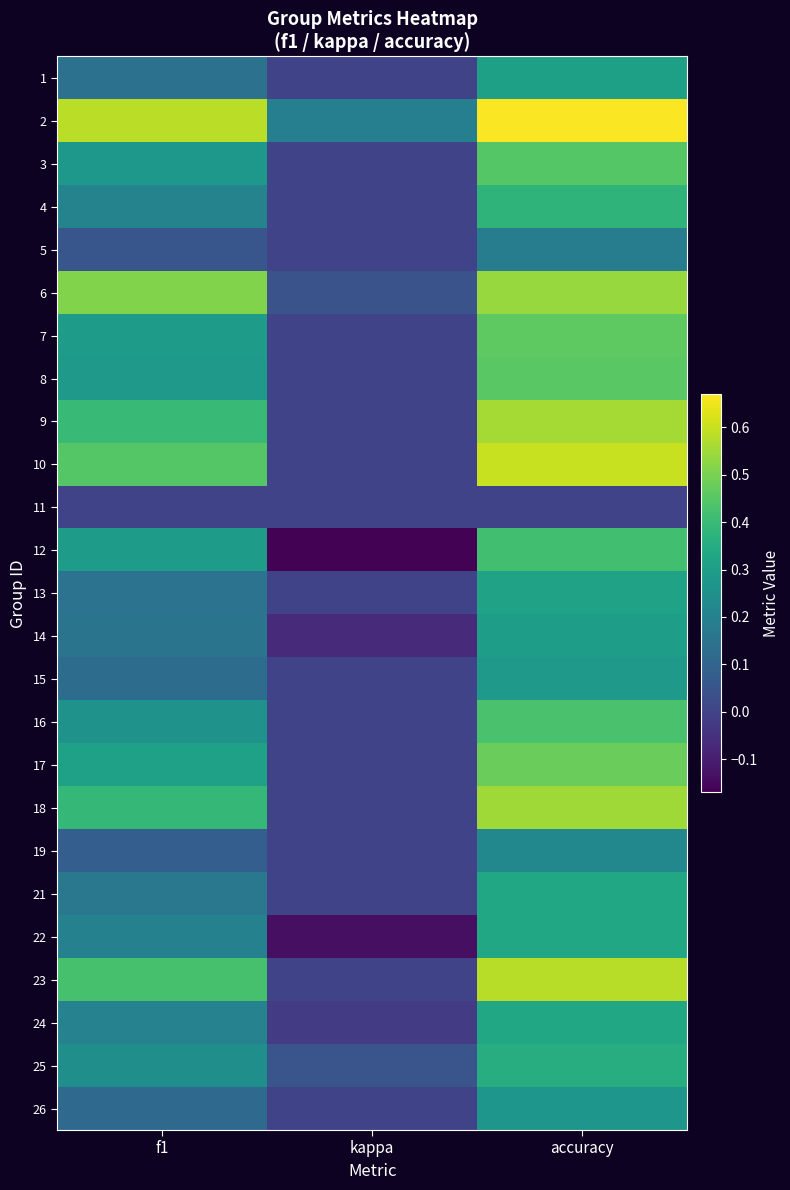

What is the difference between the highest and lowest values at kappa?

0.4